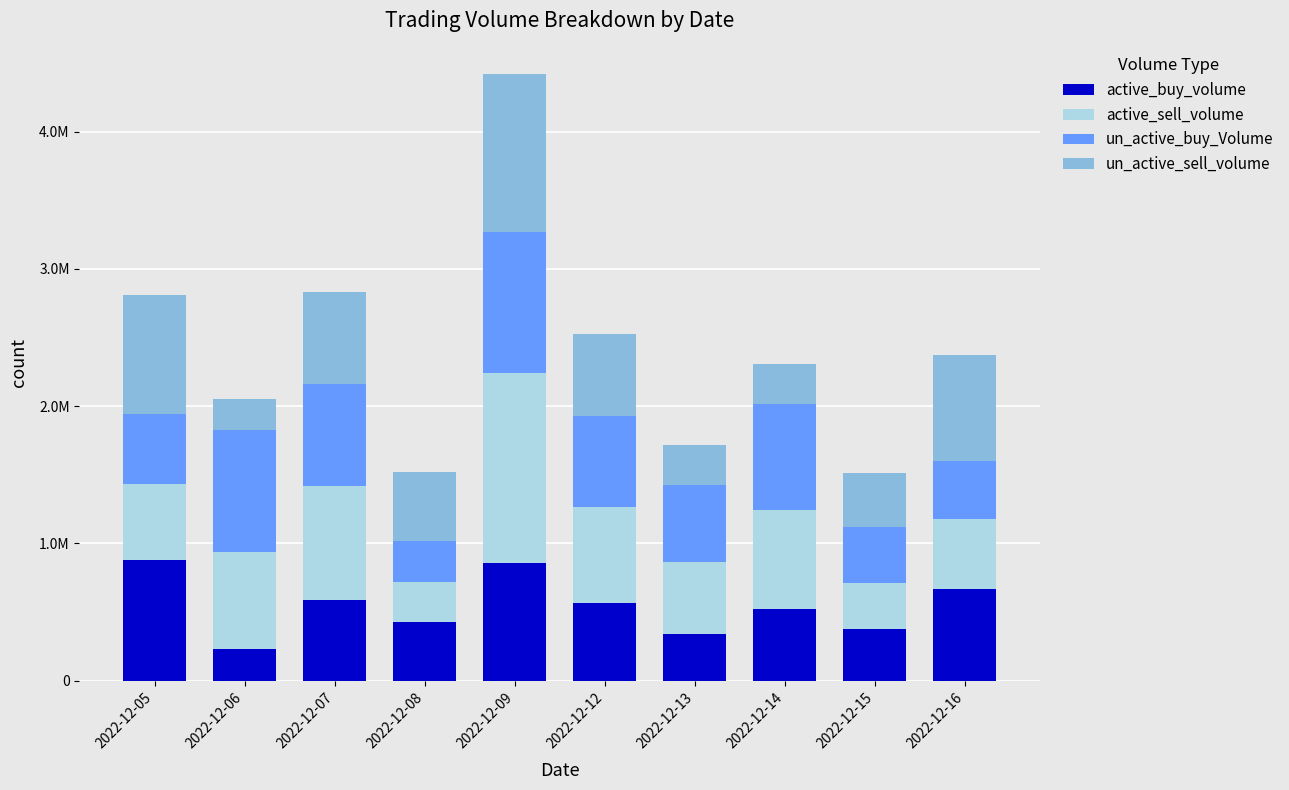

Which series has the widest spread of values?

active_sell_volume